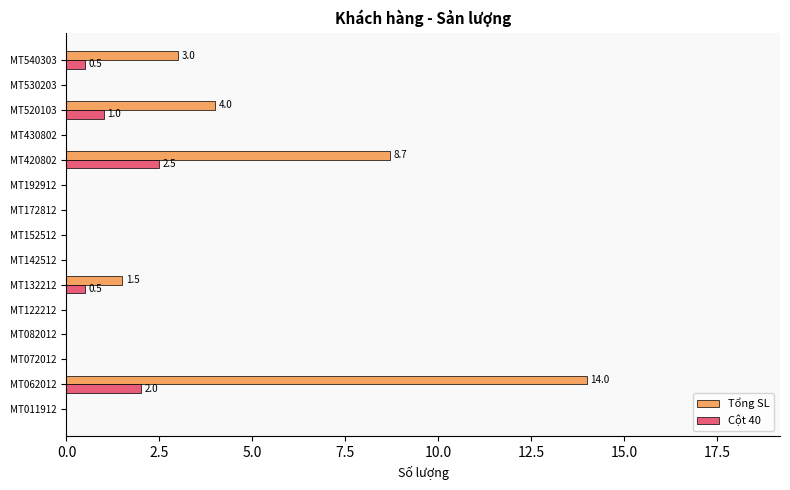

What is the average value of the Tổng SL series?

2.1